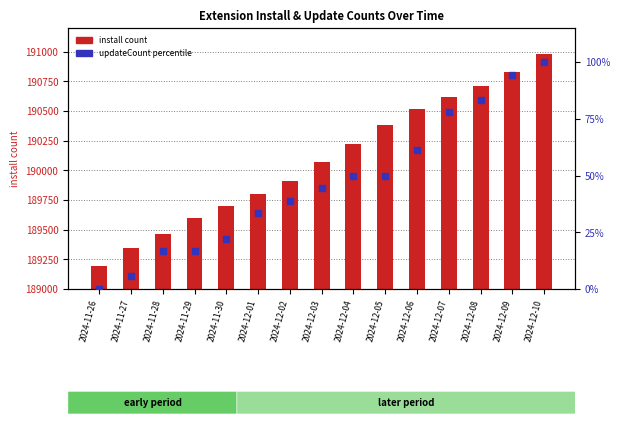

What is the total value across all series at 2024-11-29?

189618.7